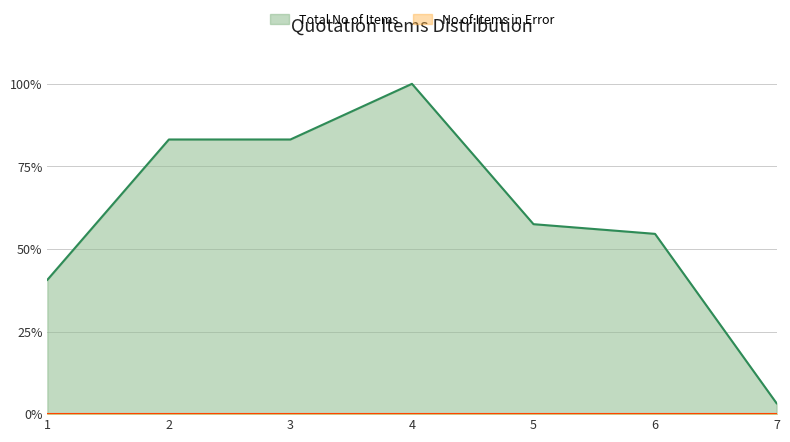

Which label corresponds to the largest value in the chart?

4